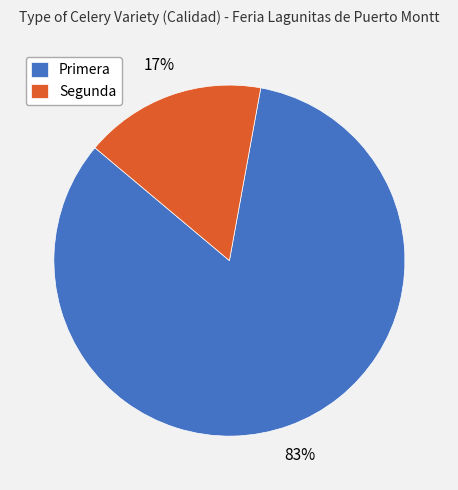

What is the smallest slice in the pie chart?

Segunda